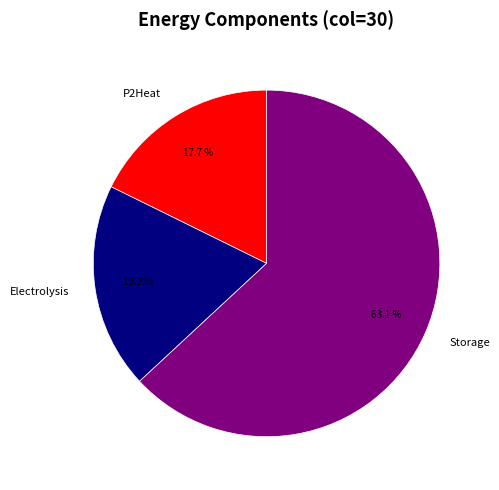

The Electrolysis slice represents 19% of the pie. True or false?

True